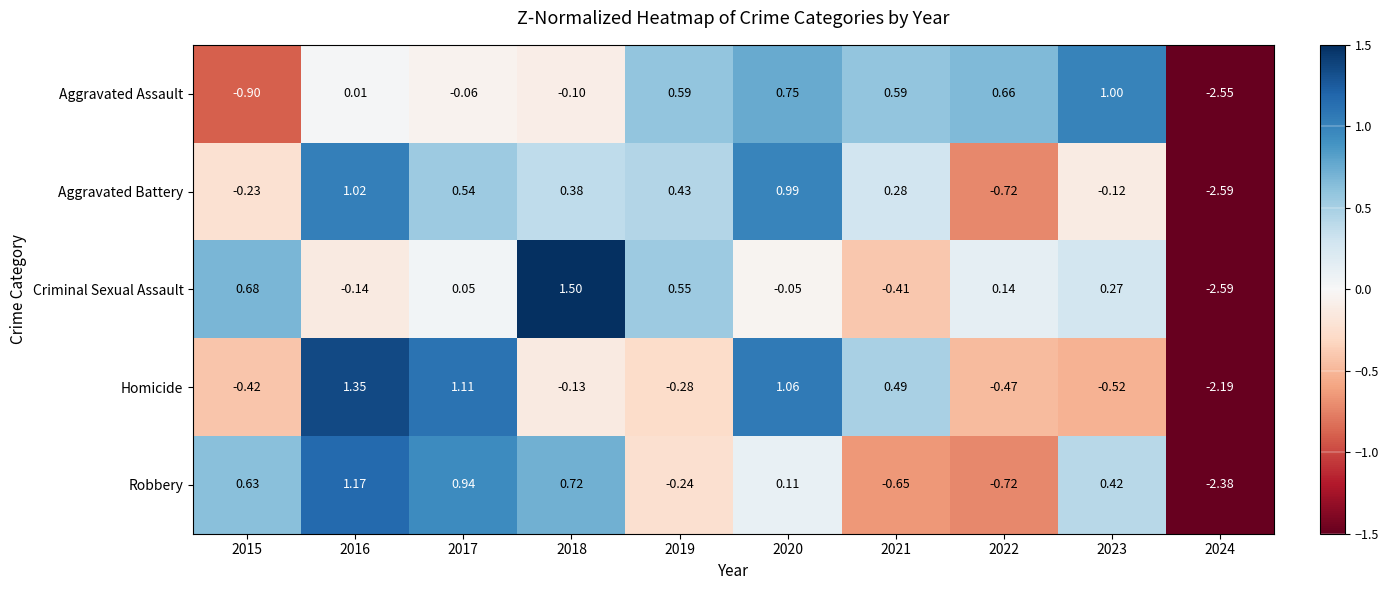

List the series in order of their peak value, highest first.

Criminal Sexual Assault, Homicide, Robbery, Aggravated Battery, Aggravated Assault